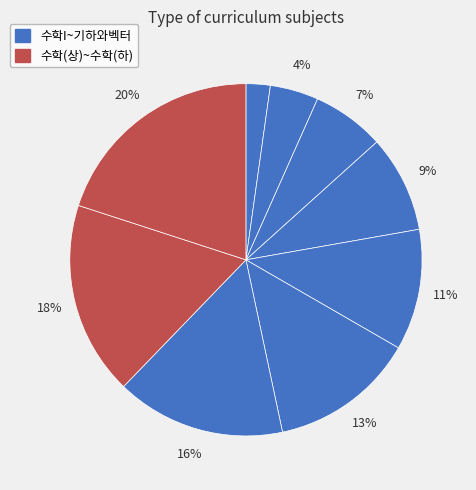

To the nearest percent, what is the average slice percentage?

11%